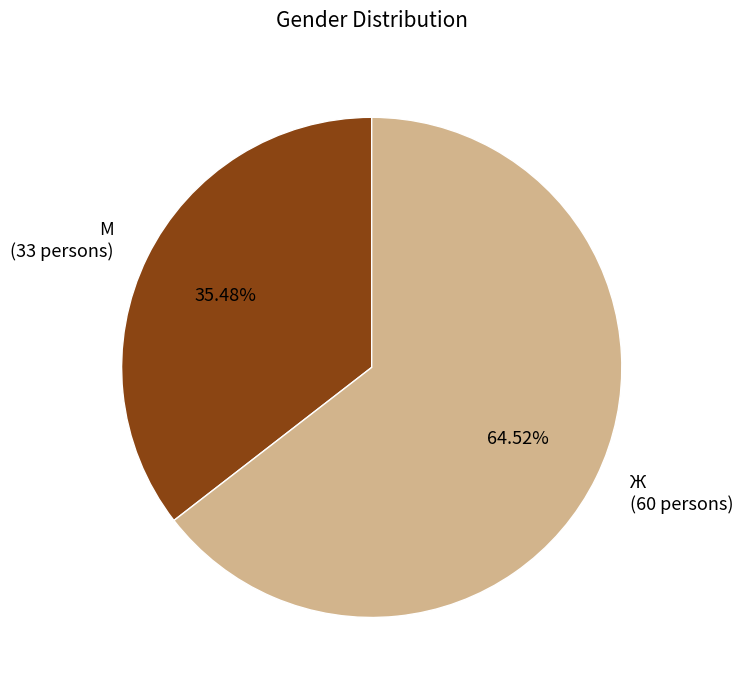

Do Ж and М together represent more than half of the pie?

Yes